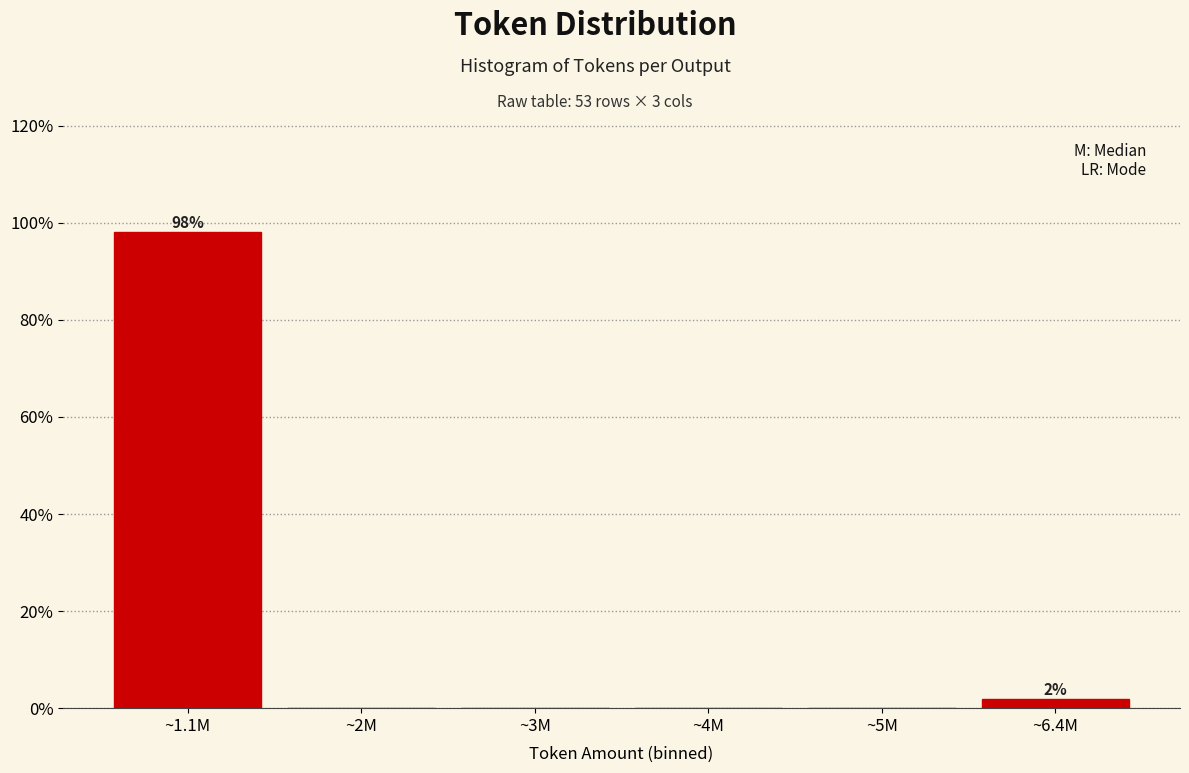

Reading left to right, what are all the values shown in this chart?

~1.1M=98.1	~2M=0.0	~3M=0.0	~4M=0.0	~5M=0.0	~6.4M=1.9